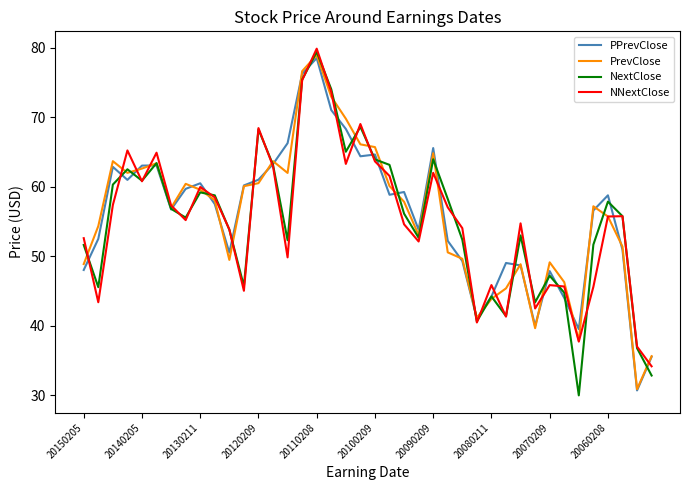

Reading left to right, what are all the values shown in this chart?

PPrevClose: 48.0	52.5	62.8	61.0	63.0	63.1	56.7	59.7	60.5	57.5	50.5	60.2	61.0	63.2	66.3	76.2	78.5	71.0	68.3	64.4	64.6	58.8	59.2	53.8	65.5	52.2	49.3	41.0	44.2	49.0	48.7	39.9	47.8	44.0	39.5	56.6	58.8	50.9	30.7	35.5
PrevClose: 48.9	54.3	63.7	62.0	62.6	63.4	56.9	60.4	59.6	58.0	49.5	60.1	60.5	63.7	62.0	76.6	78.9	72.9	69.8	66.1	65.7	60.1	57.8	53.0	64.8	50.5	49.6	41.1	43.8	45.4	48.8	39.6	49.1	46.3	37.8	57.2	55.7	51.4	30.8	35.6
NextClose: 51.6	45.5	60.3	62.5	60.9	63.4	56.8	55.5	59.2	58.7	53.8	45.7	68.2	63.1	52.3	75.4	79.4	74.0	65.0	68.6	63.9	63.1	56.1	52.6	63.9	58.2	52.4	40.6	44.2	41.4	53.0	43.4	47.2	44.7	30.0	51.6	57.8	55.7	36.7	32.8
NNextClose: 52.6	43.4	57.4	65.2	60.8	64.9	57.3	55.2	59.9	58.5	53.8	45.0	68.4	62.9	49.8	75.3	79.9	73.6	63.3	69.0	63.6	61.5	54.6	52.1	62.0	57.0	54.0	40.4	45.8	41.3	54.7	42.5	45.8	45.6	37.7	45.6	55.7	55.7	37.0	34.1